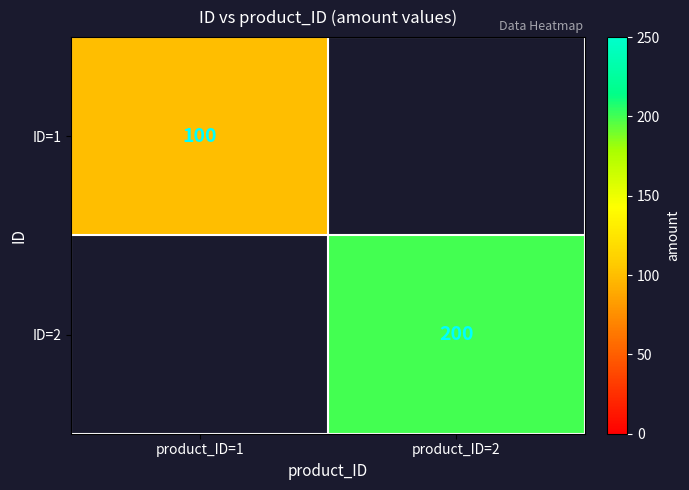

True or false: ID=1 has a value of 100 at product_ID=1.

True